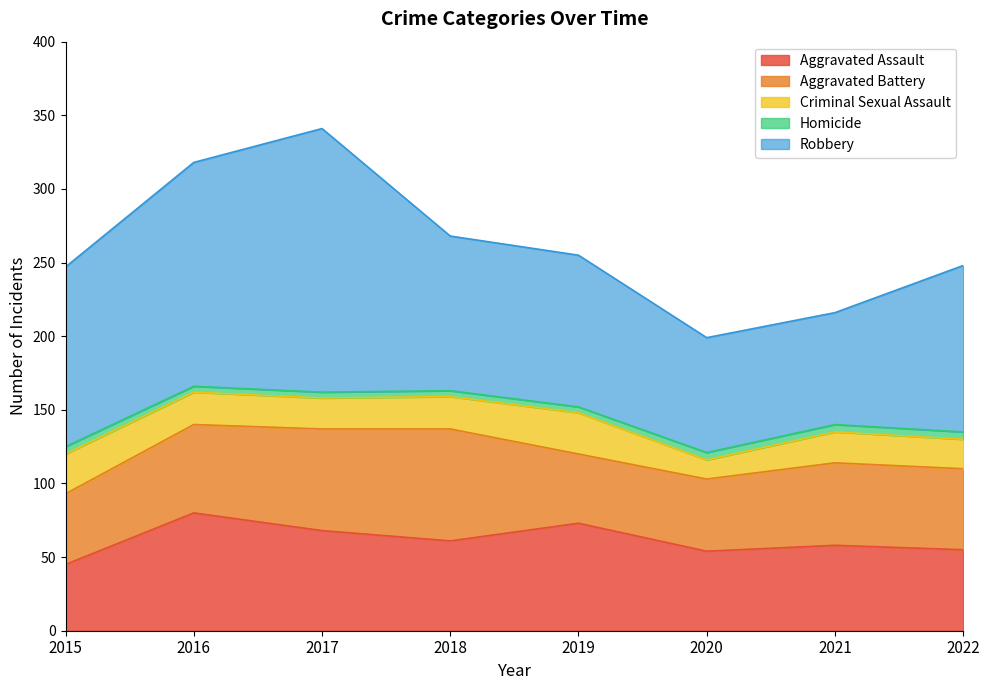

What is the maximum value shown in the chart?

179